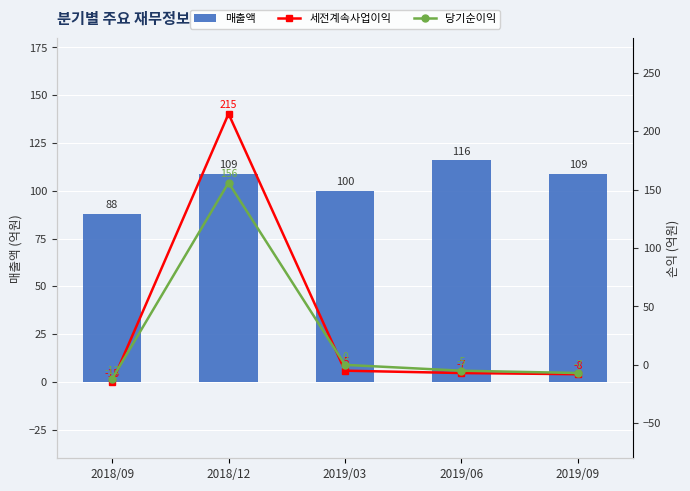

Reading left to right, list all the values displayed in this chart.

매출액: 88	109	100	116	109
세전계속사업이익: -15	215	-5	-7	-8
당기순이익: -12	156	0	-5	-7